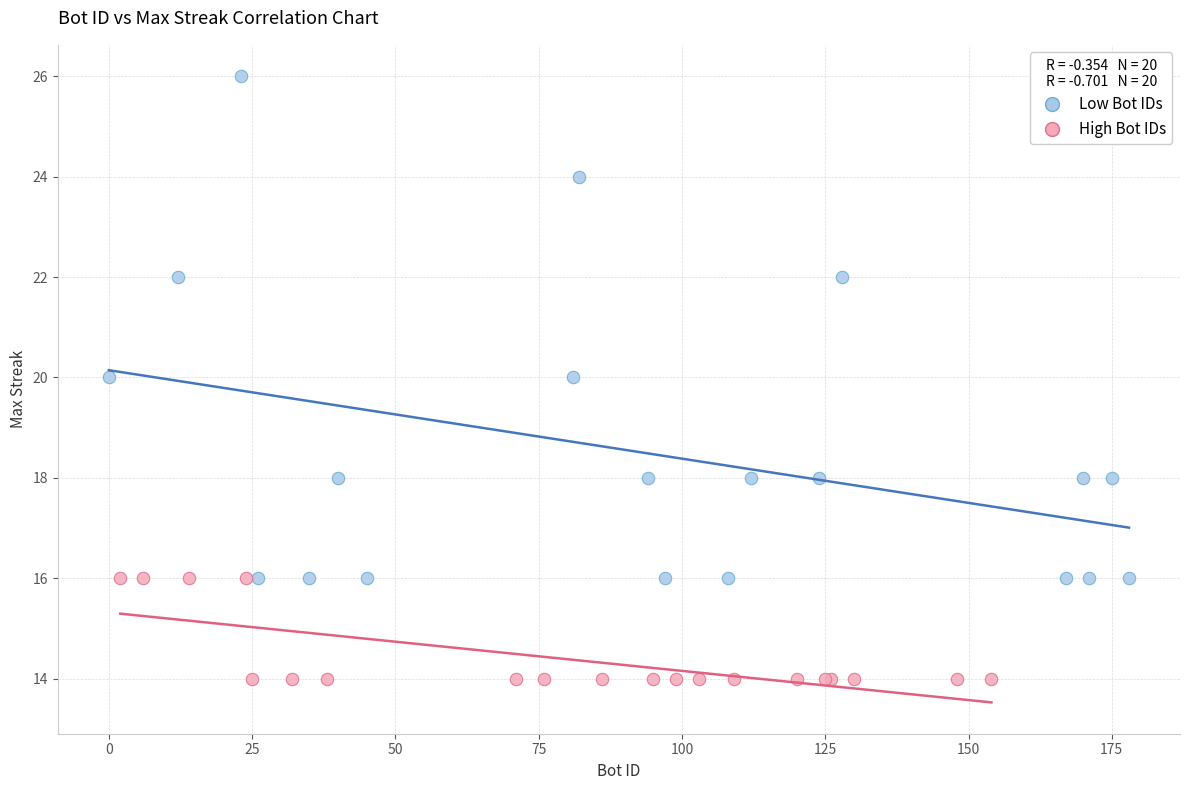

Which series has the largest Y range (max minus min)?

Low Bot IDs